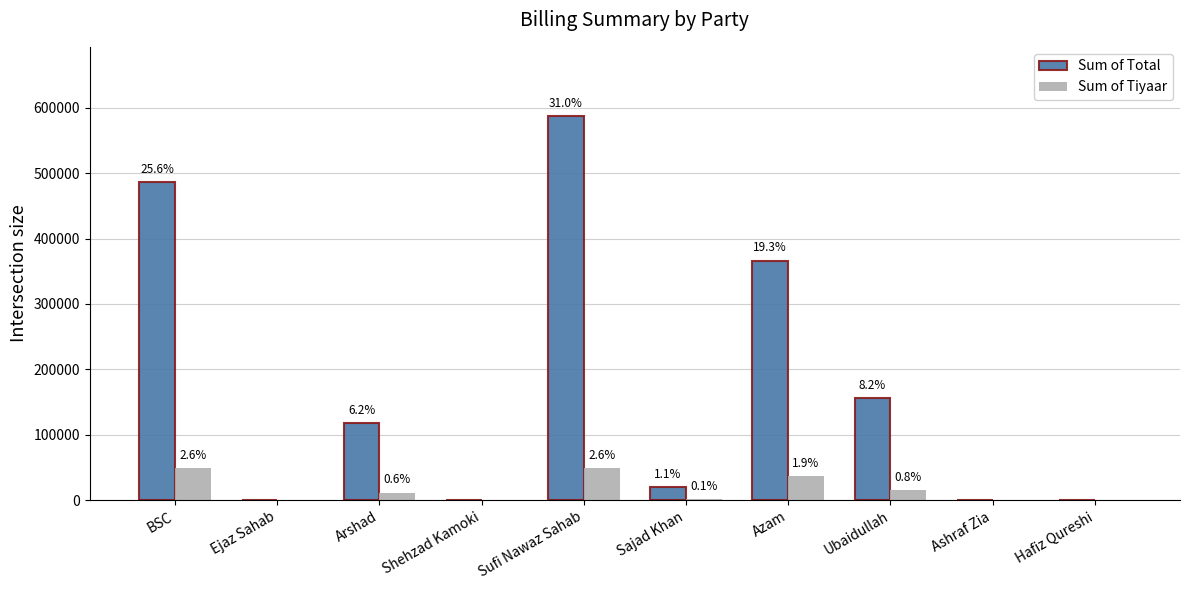

True or false: Sum of Total has a value of 560009.6 at Azam.

False